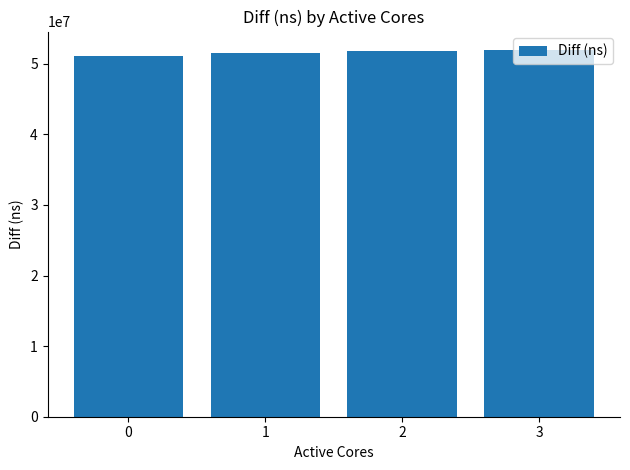

Are the bars horizontal?

No